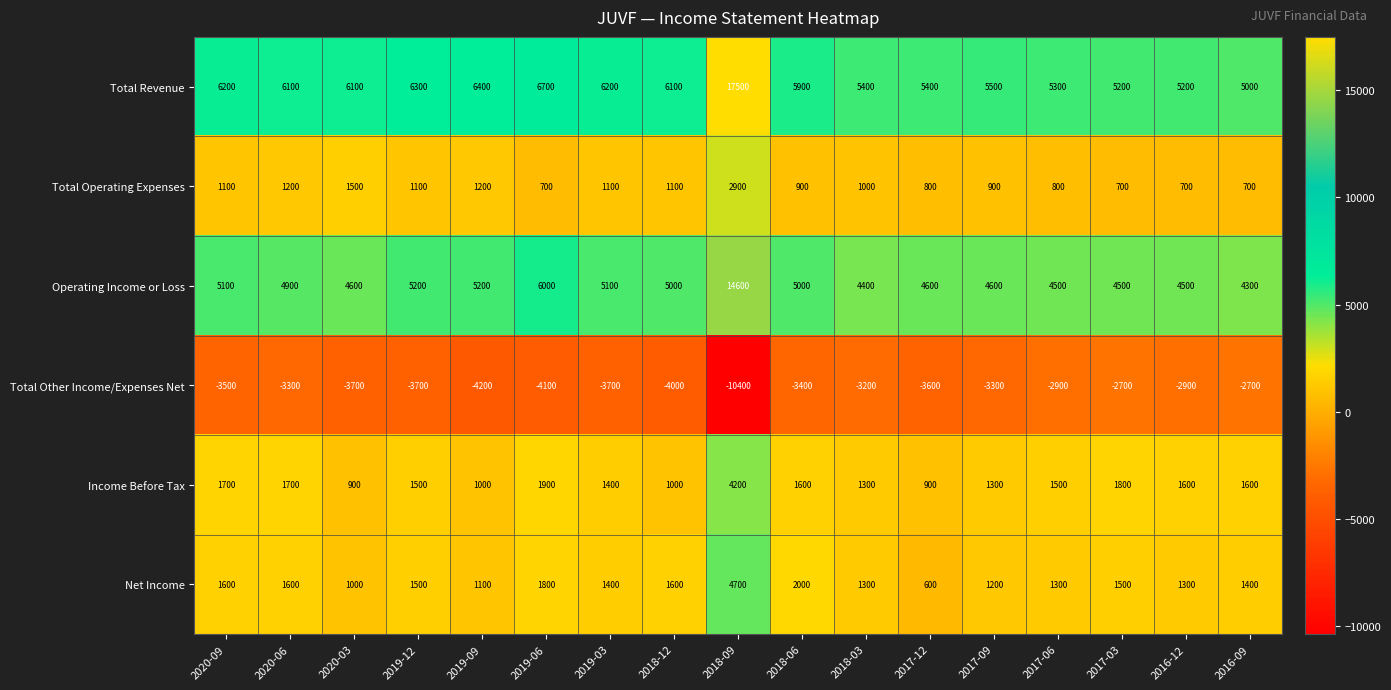

The value of Total Other Income/Expenses Net at 2019-06 is -4100. True or false?

True